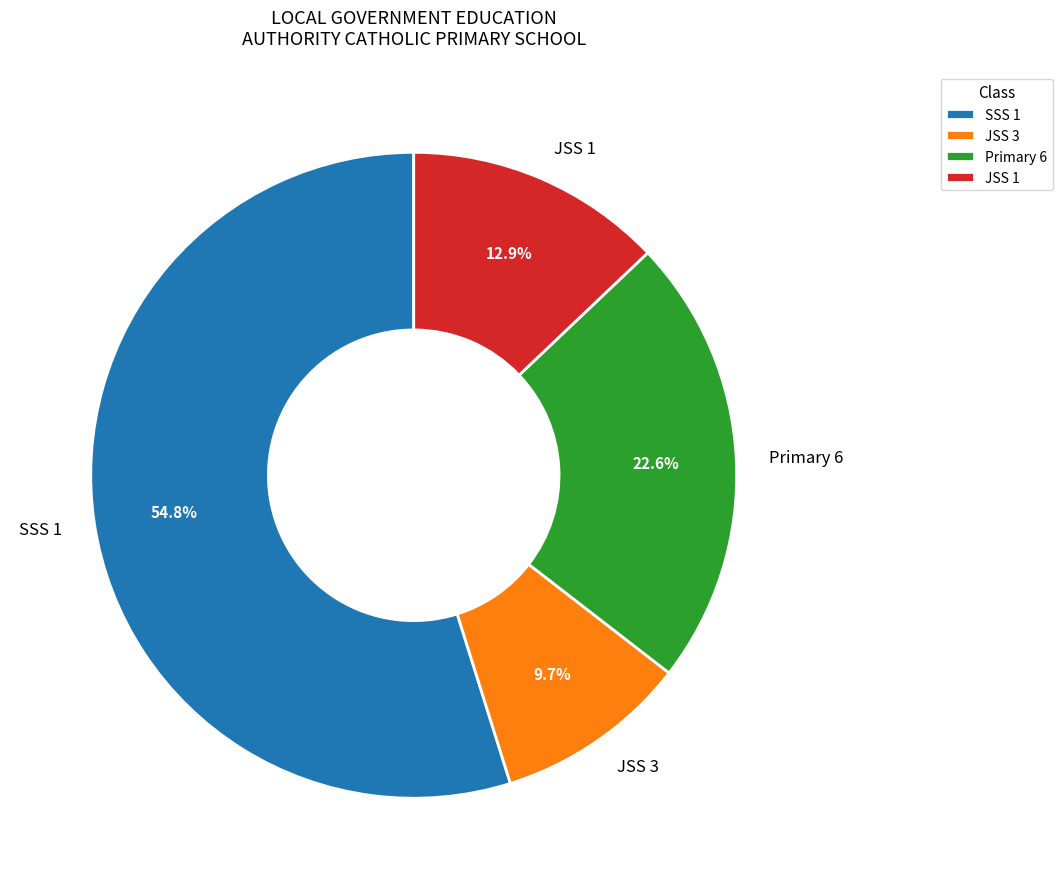

Which has a higher value, JSS 3 or SSS 1?

SSS 1